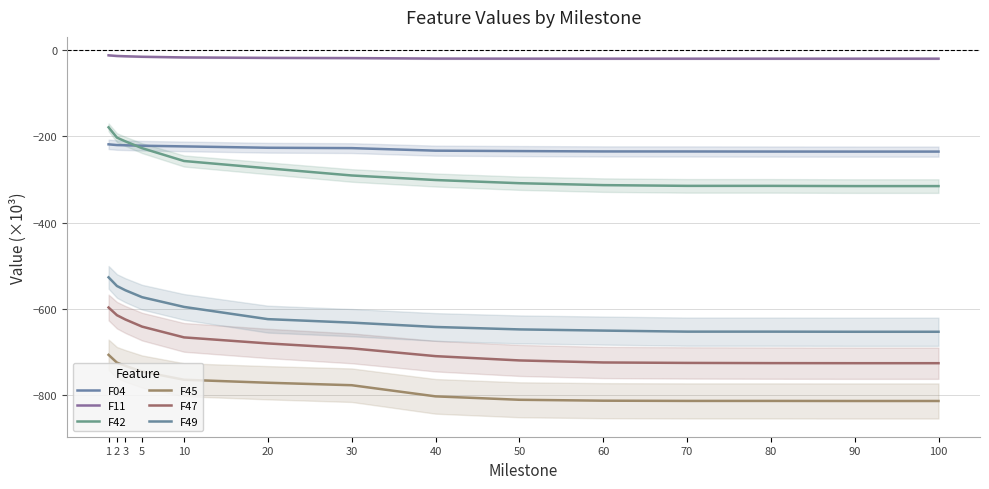

Reading left to right, transcribe all the data shown in this chart.

F04: -218.8	-220.5	-221.0	-222.0	-223.6	-226.7	-227.5	-233.4	-234.4	-235.2	-235.3	-235.5	-235.6	-235.6
F11: -12.5	-14.0	-14.7	-15.8	-17.4	-18.4	-18.9	-20.0	-20.2	-20.2	-20.2	-20.2	-20.2	-20.2
F42: -179.4	-203.2	-211.8	-227.7	-257.4	-274.3	-290.9	-301.5	-308.9	-313.3	-315.0	-315.0	-315.6	-315.6
F45: -706.7	-724.8	-732.2	-745.4	-764.4	-771.3	-777.0	-802.9	-810.8	-812.9	-813.4	-813.5	-813.6	-813.6
F47: -596.9	-614.8	-624.7	-641.3	-666.2	-680.2	-691.6	-709.7	-719.6	-724.3	-725.4	-725.8	-726.0	-726.0
F49: -527.0	-547.1	-556.9	-573.1	-595.6	-623.9	-632.0	-642.1	-647.7	-650.5	-652.9	-652.9	-653.2	-653.2